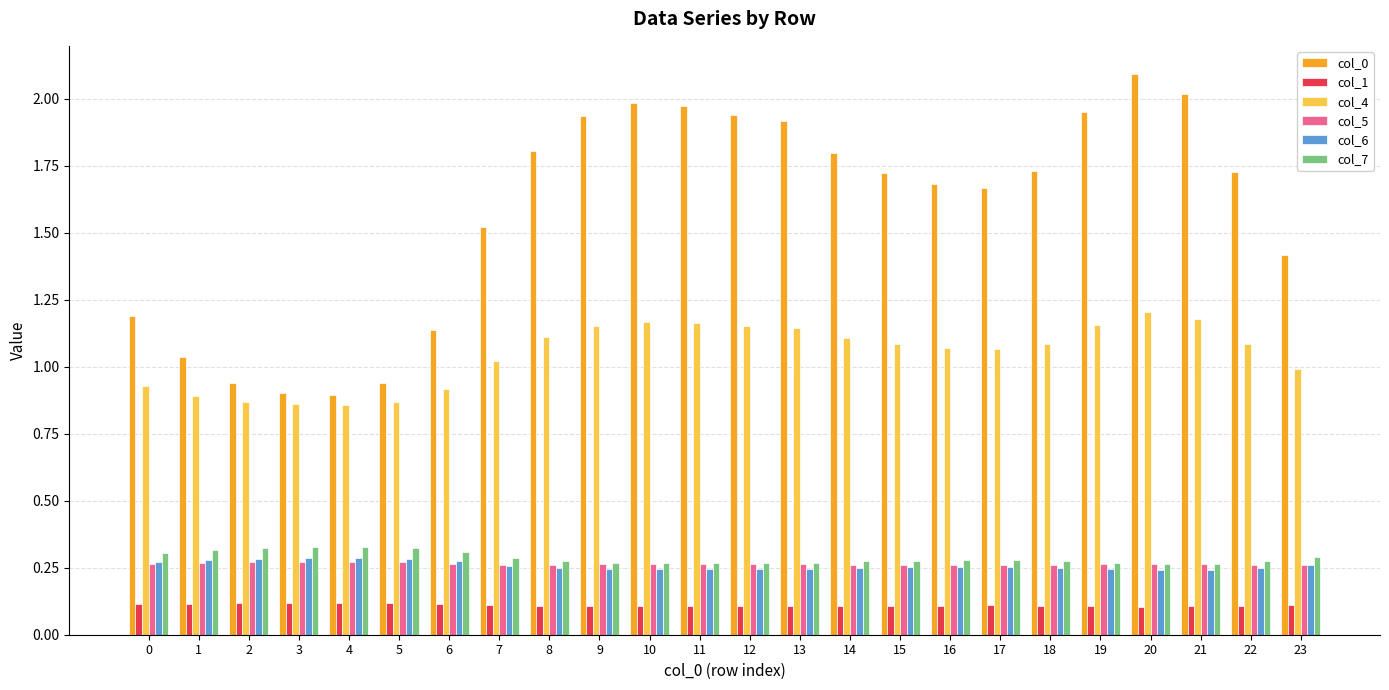

Which series has the largest range (max minus min)?

col_0